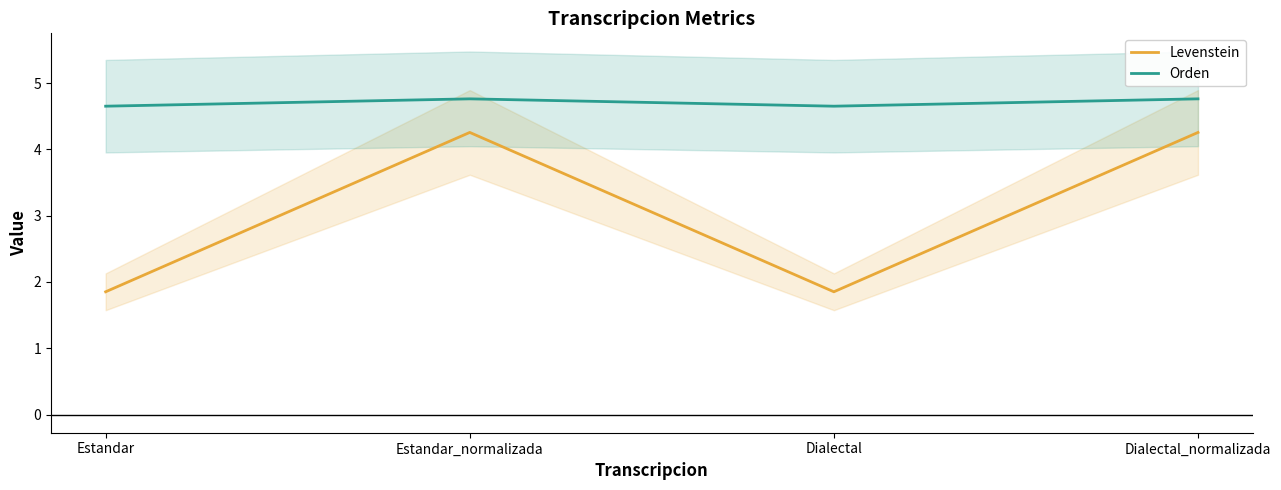

Which category has the highest value across all series?

Estandar_normalizada